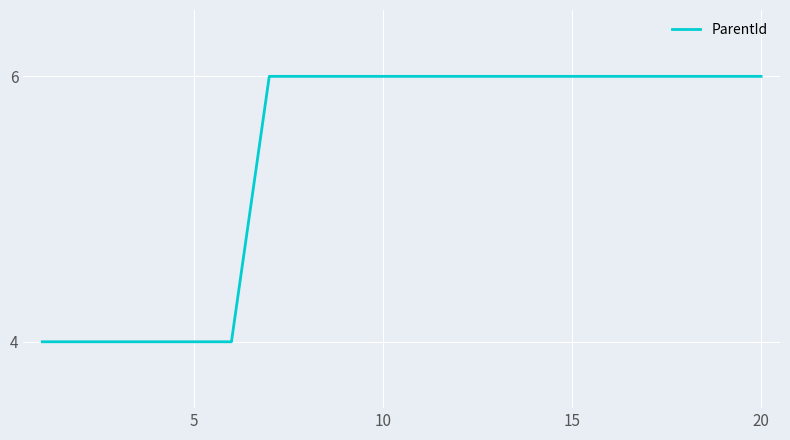

What is the greatest value displayed?

6